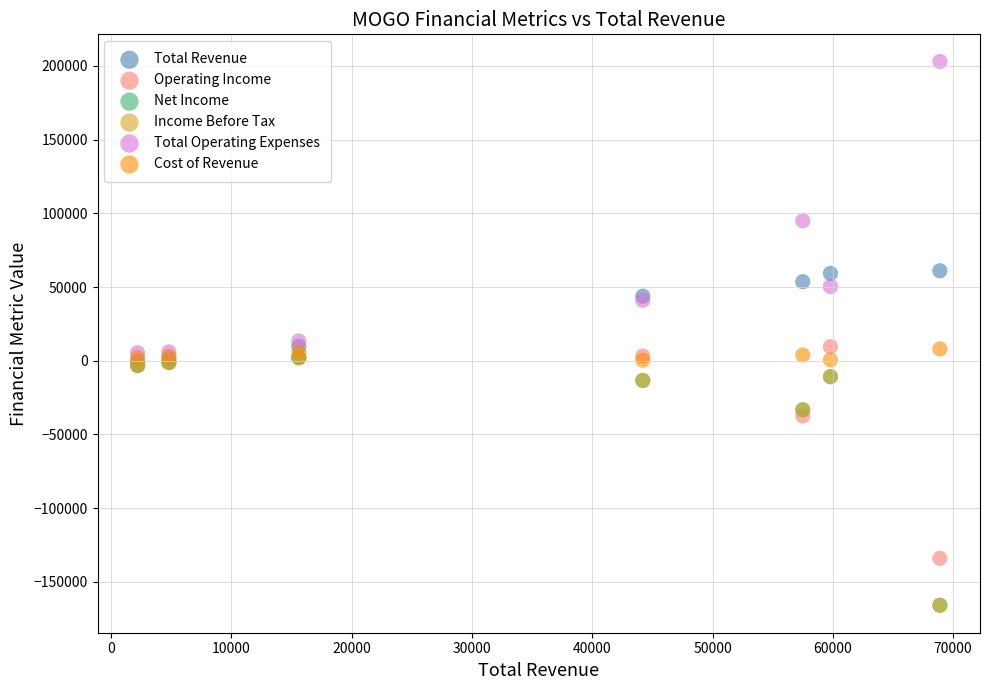

What are all the series names shown in the legend?

Total Revenue, Operating Income, Net Income, Income Before Tax, Total Operating Expenses, Cost of Revenue